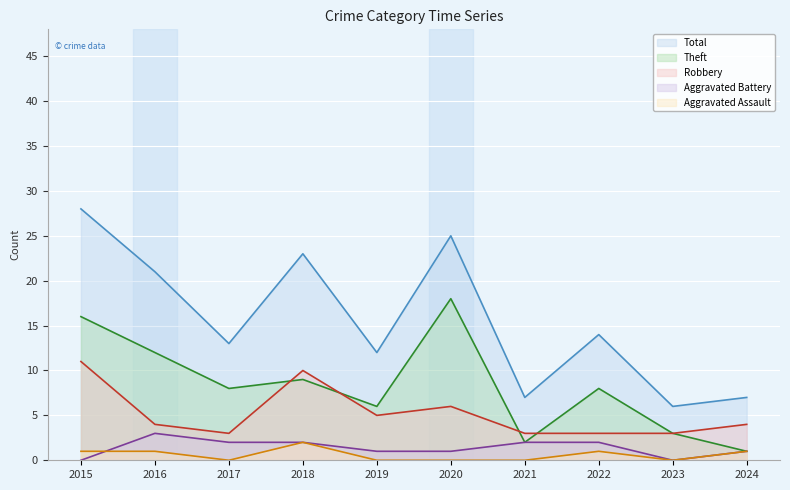

What is the difference between the highest and lowest values at 2020?

25